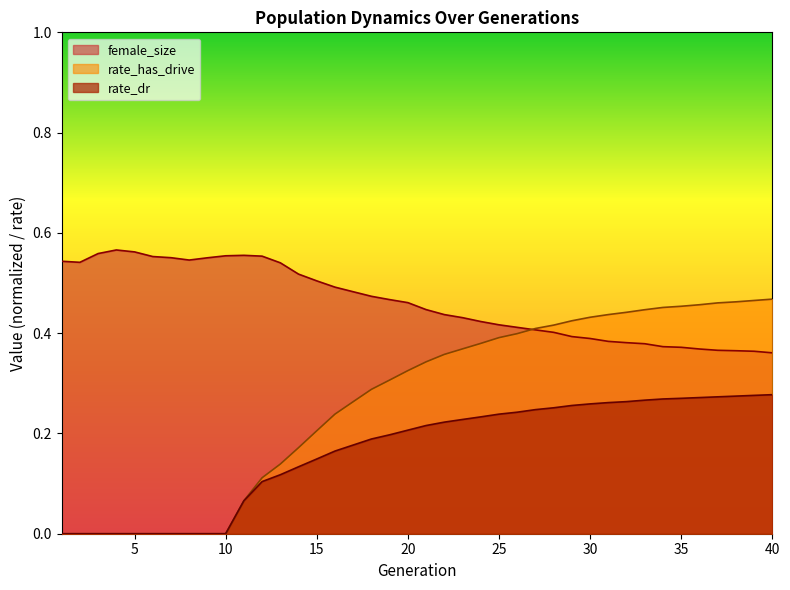

True or false: rate_has_drive and rate_dr intersect in this chart.

False